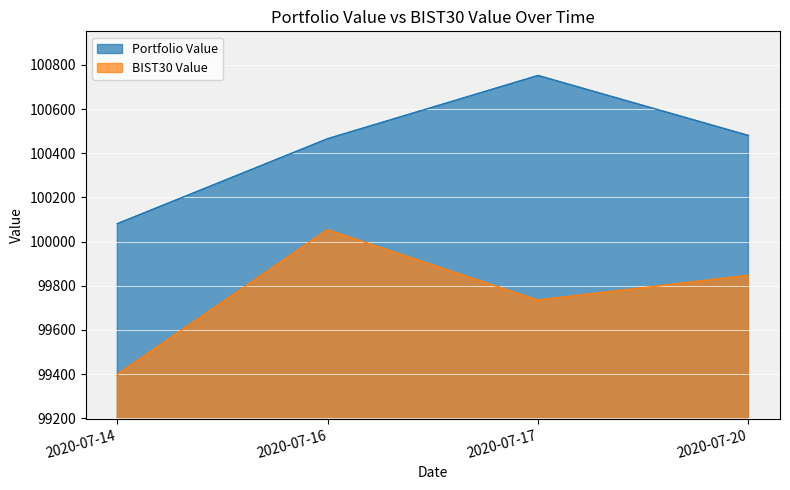

True or false: Portfolio Value has a value of 21502.9 at 2020-07-16.

False